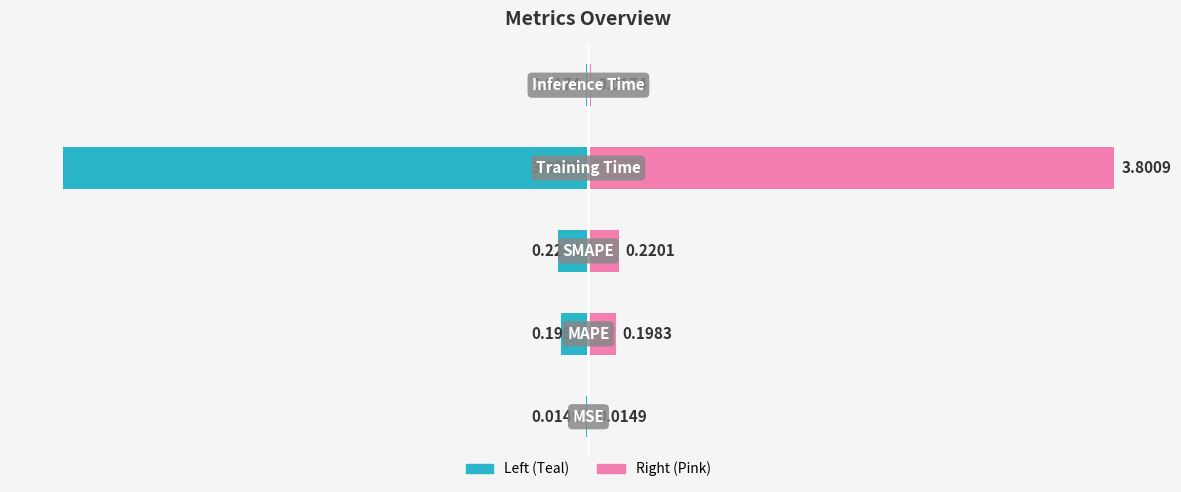

What is the sum of all Value (left) values?

-4.3